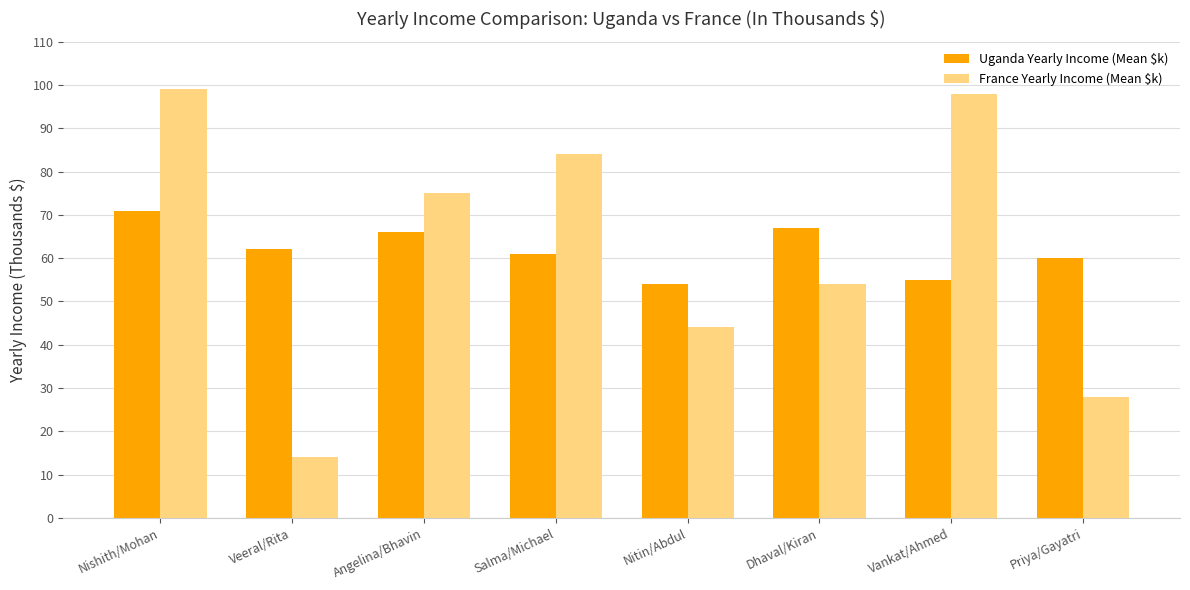

What is the sum of the Uganda Yearly Income (Mean $k) values at Vankat/Ahmed and Salma/Michael?

116